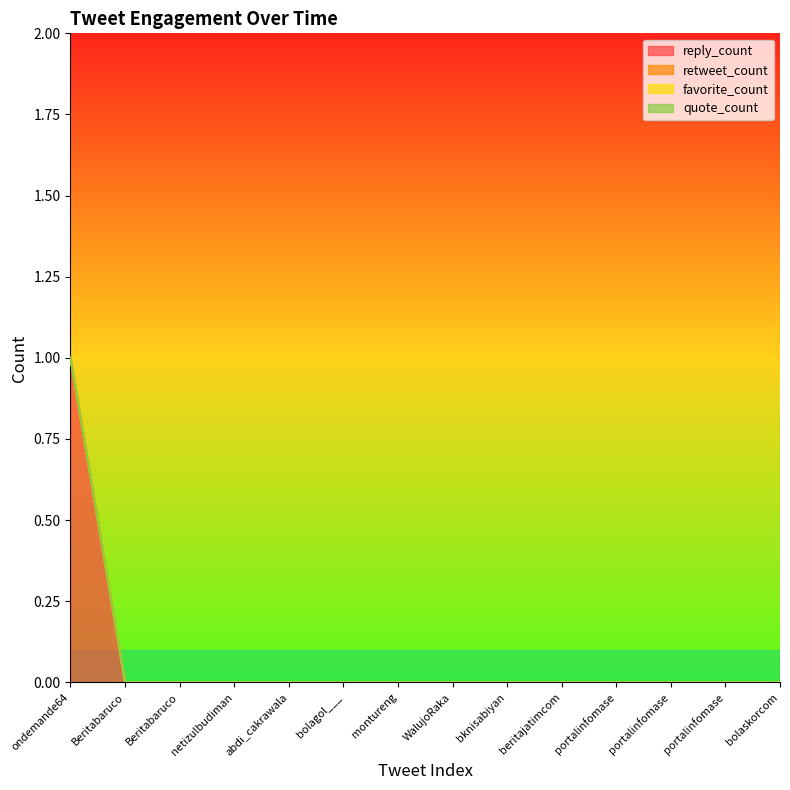

At how many categories does at least one series exceed 0?

1